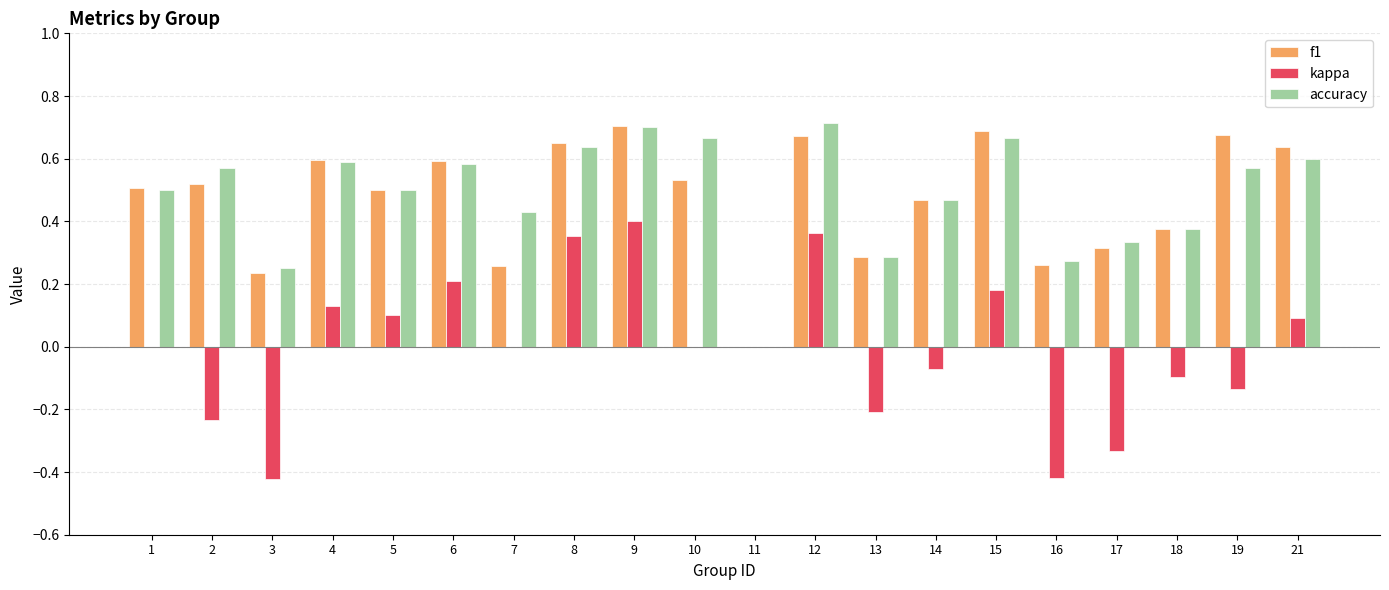

True or false: accuracy has a value of 0.2 at 8.

False